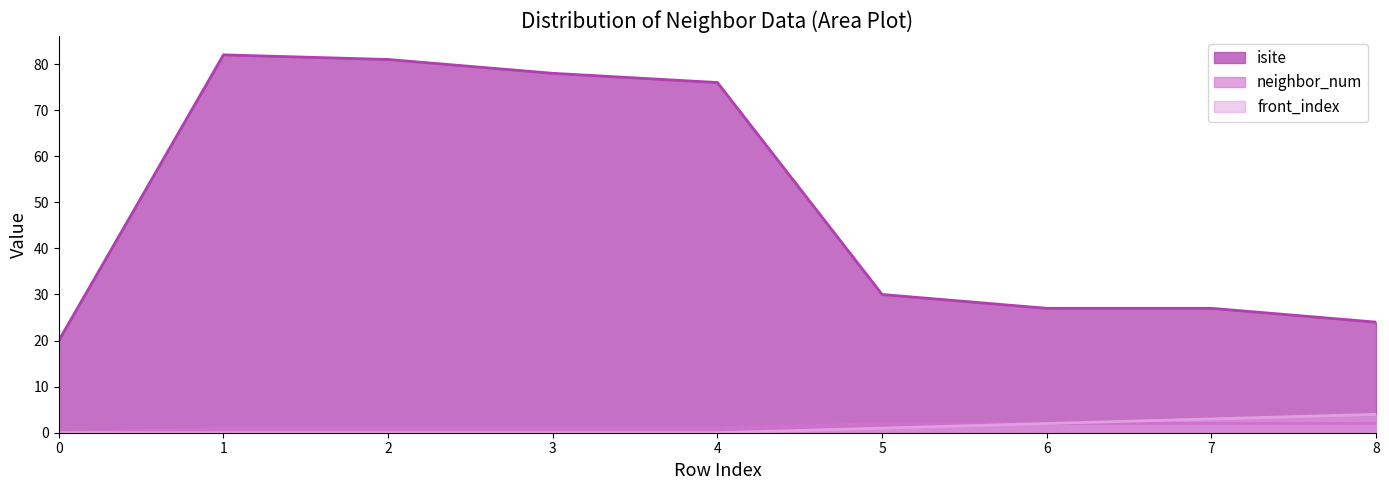

Does the chart have visible grid lines?

No